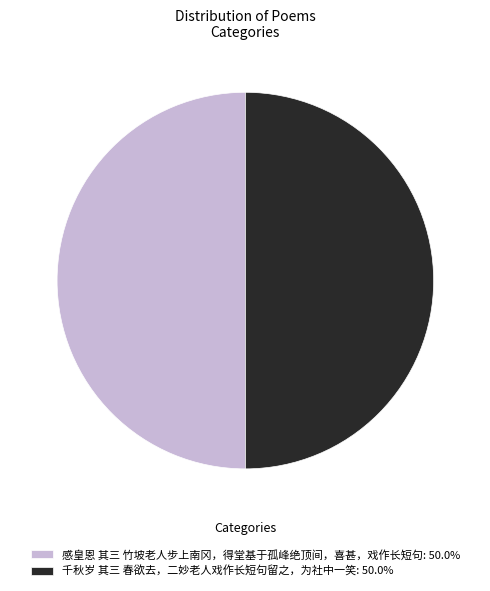

How many segments does this pie chart have?

2